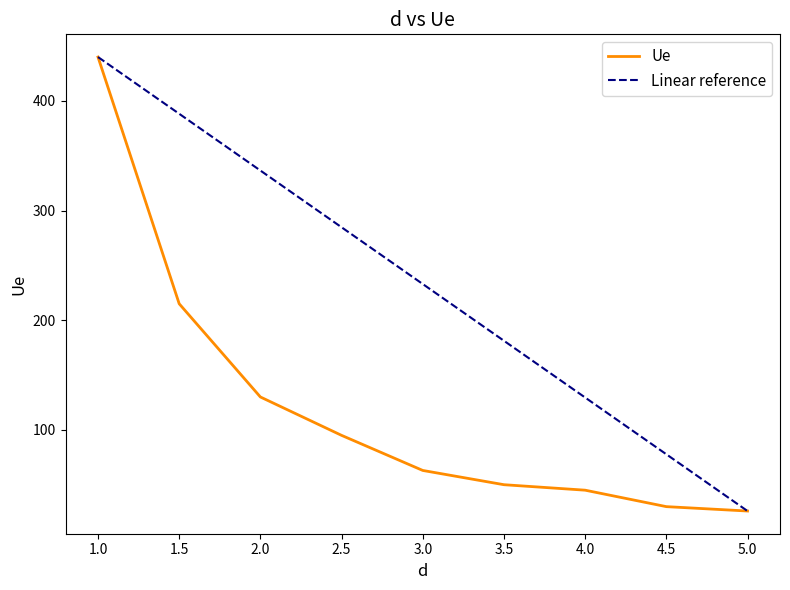

At which category is the sum across all series the highest?

1.0